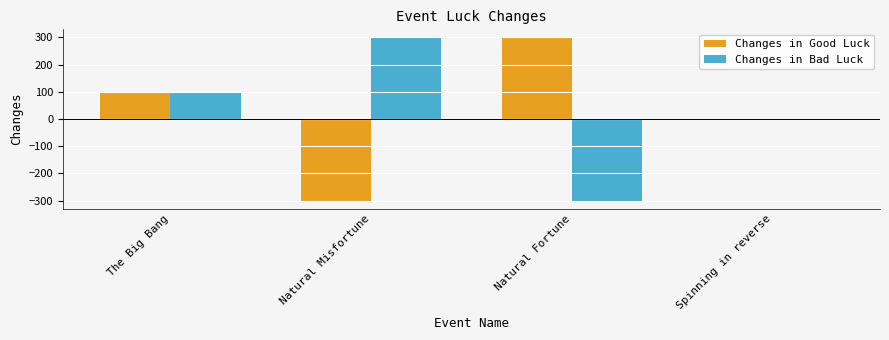

What is the greatest value displayed?

300